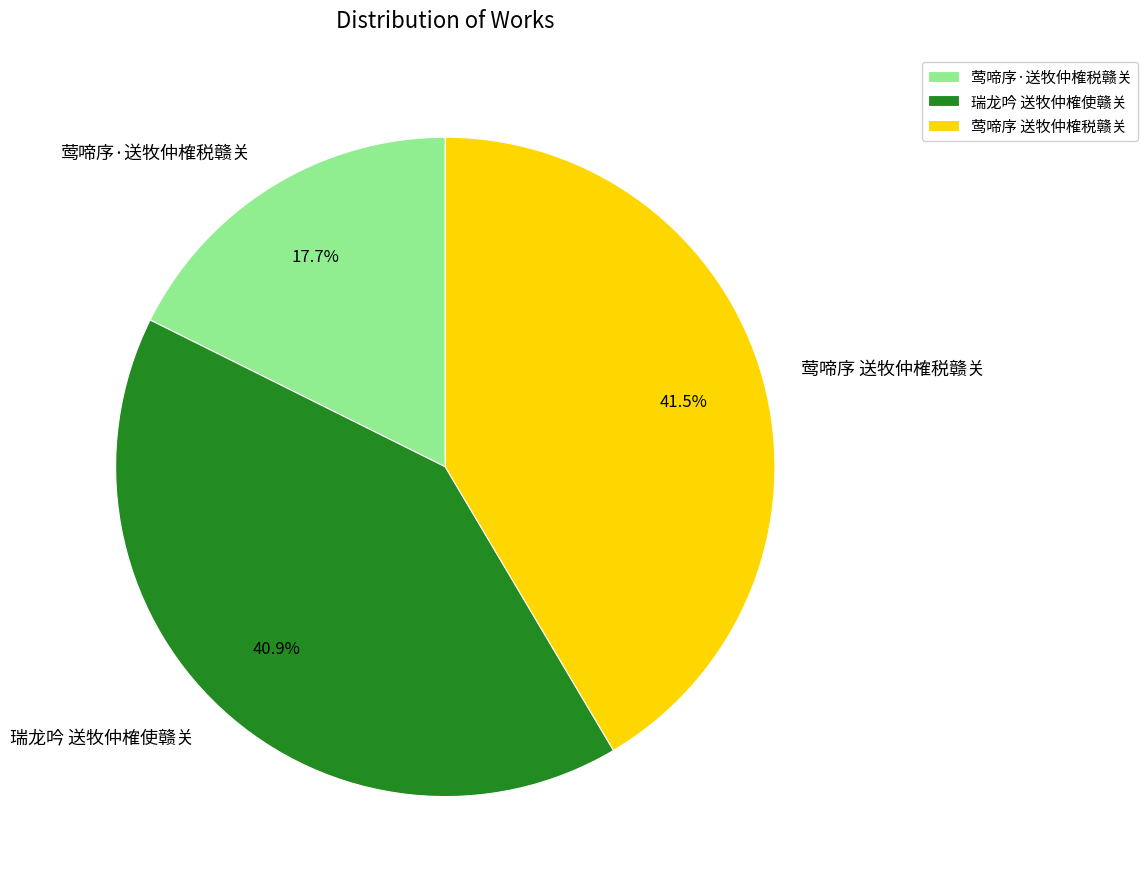

Which slice is the smallest?

莺啼序·送牧仲榷税赣关